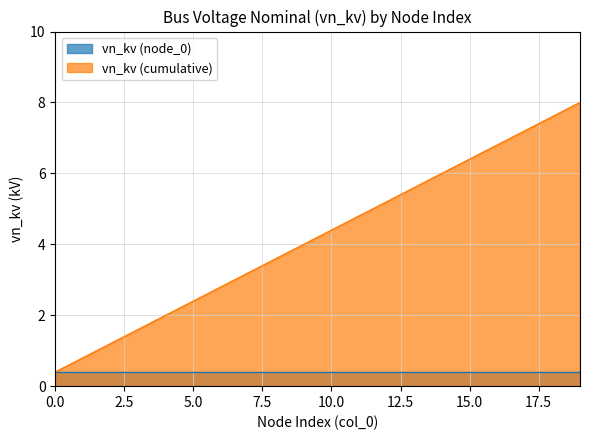

How many data points are above 4?

10